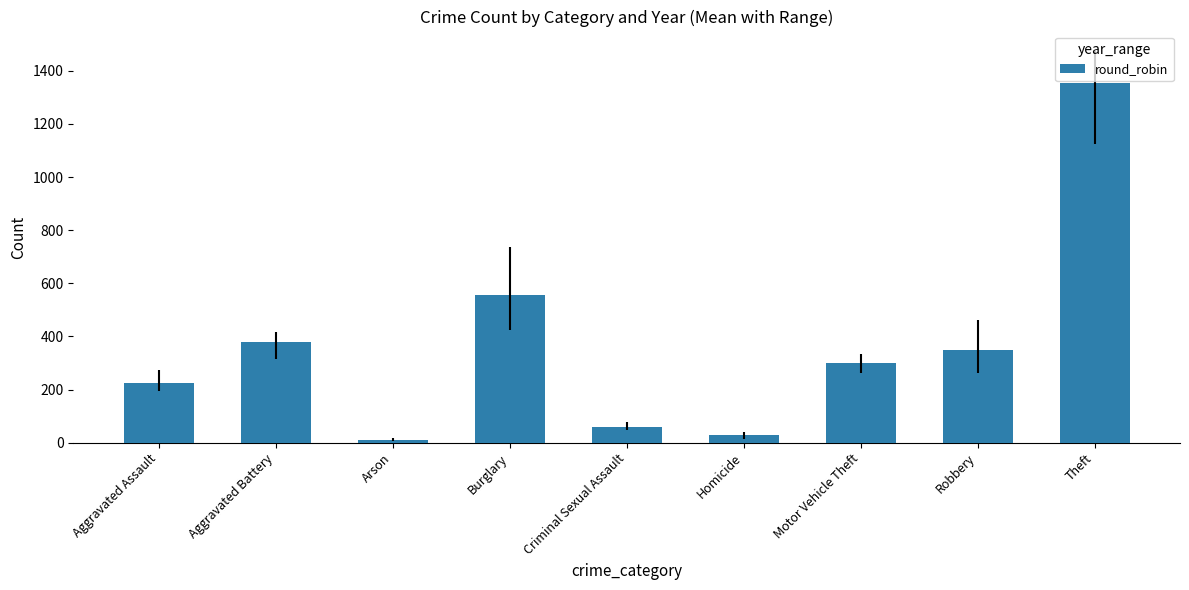

Read the value at Aggravated Battery.

377.3